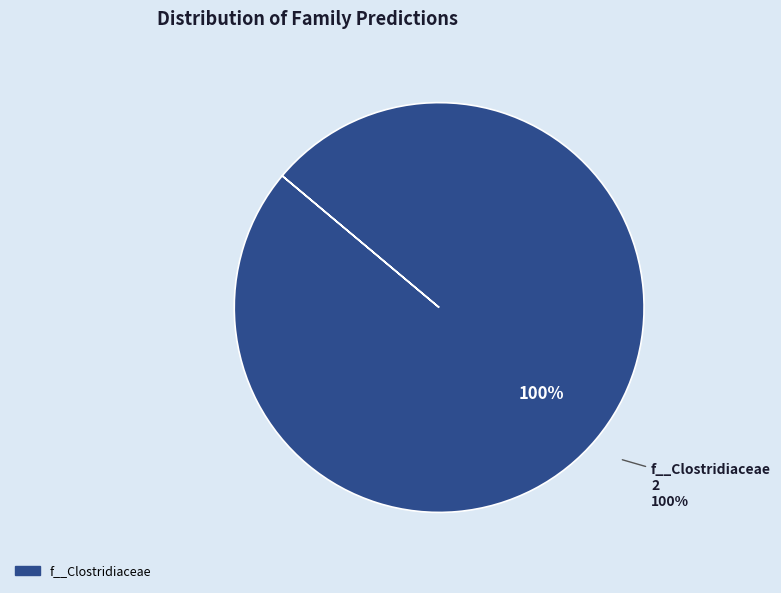

Count the number of slices in the pie.

2